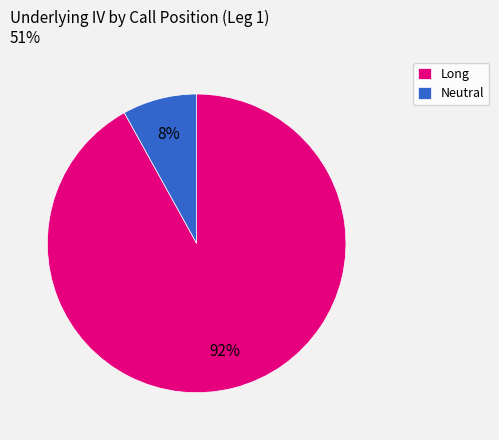

Combined, do Neutral and Long account for over 50%?

Yes